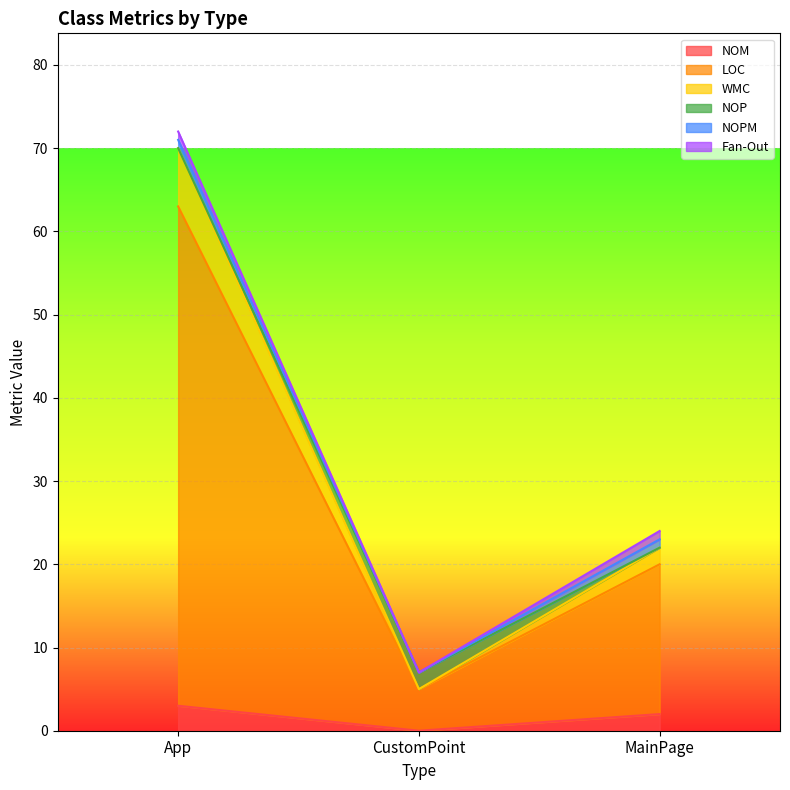

What is the spread (max minus min) of values at CustomPoint?

7